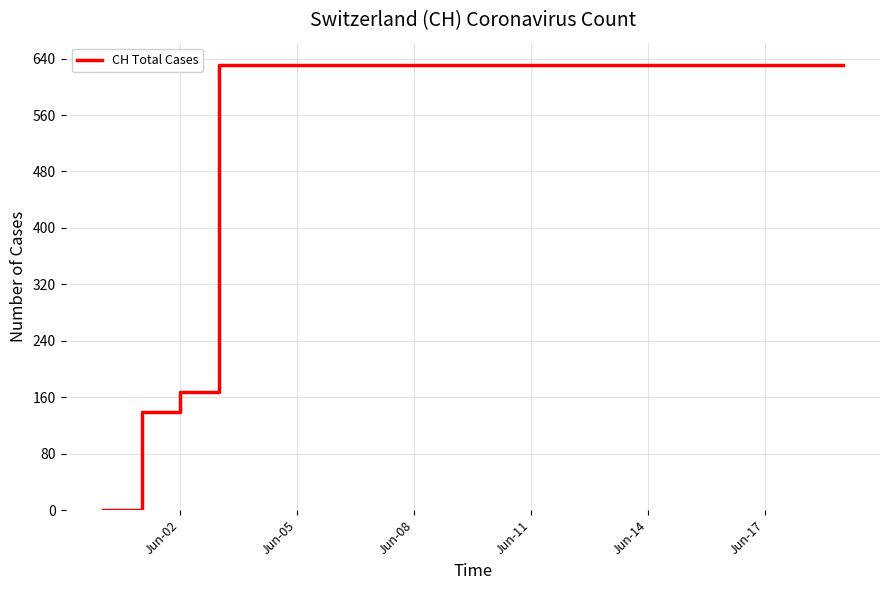

What is the maximum value shown in the chart?

631